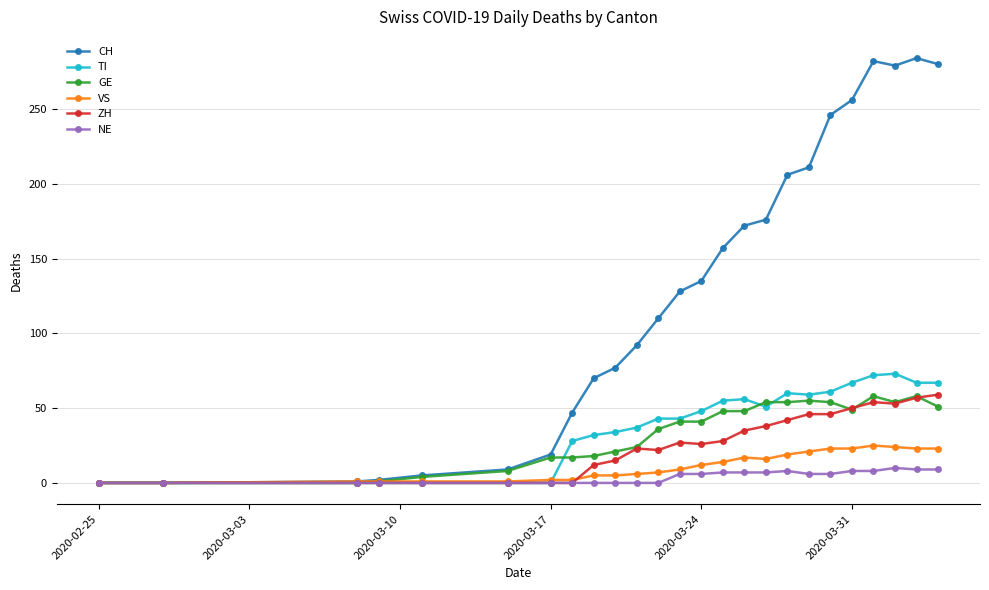

What is the greatest value displayed?

284